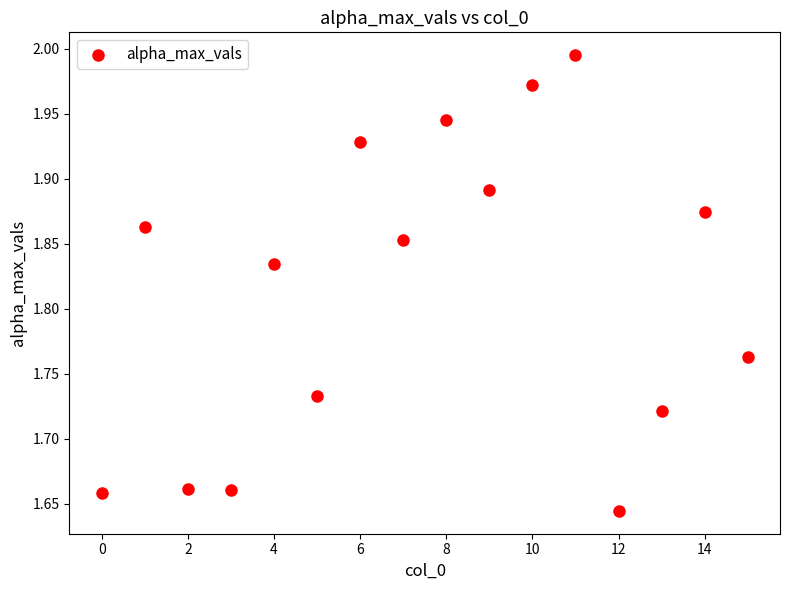

What is the range of Y values (max minus min)?

0.4